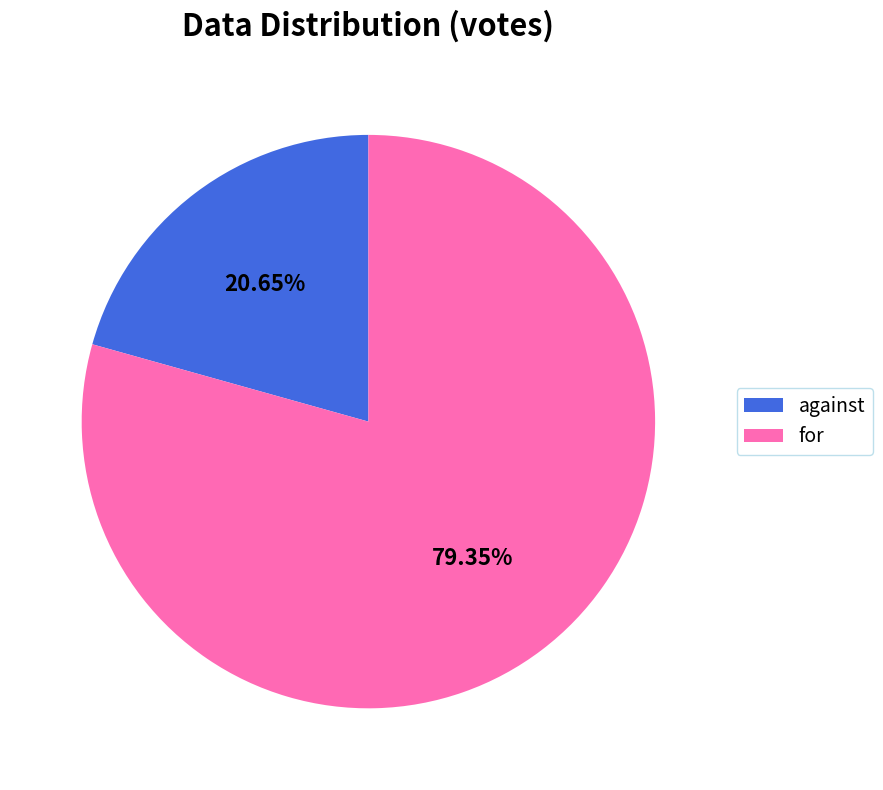

Between against and for, which is larger?

for